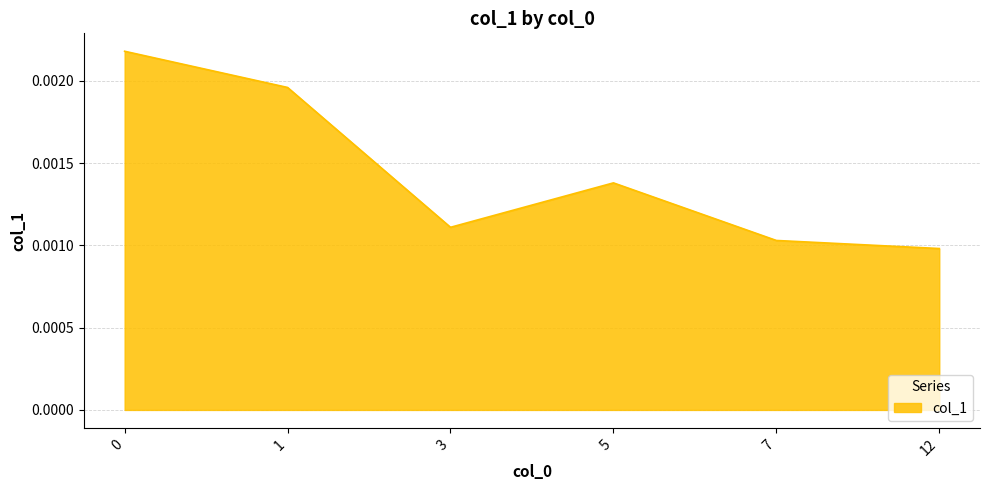

How many interior local valleys (lower than both neighbors) does the data have?

1